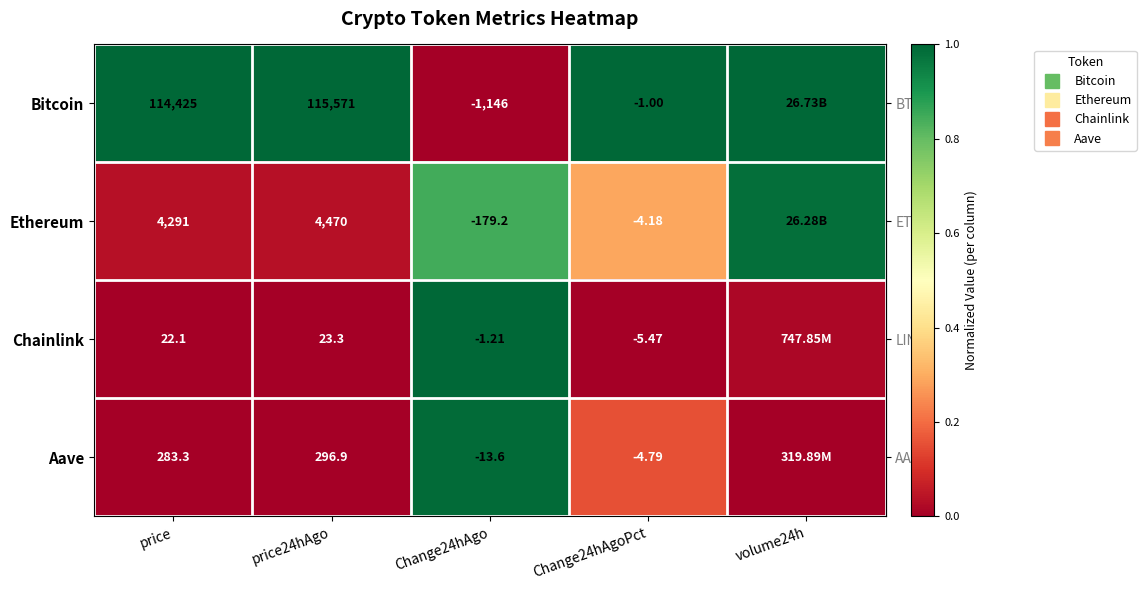

How many series are shown in this chart?

4